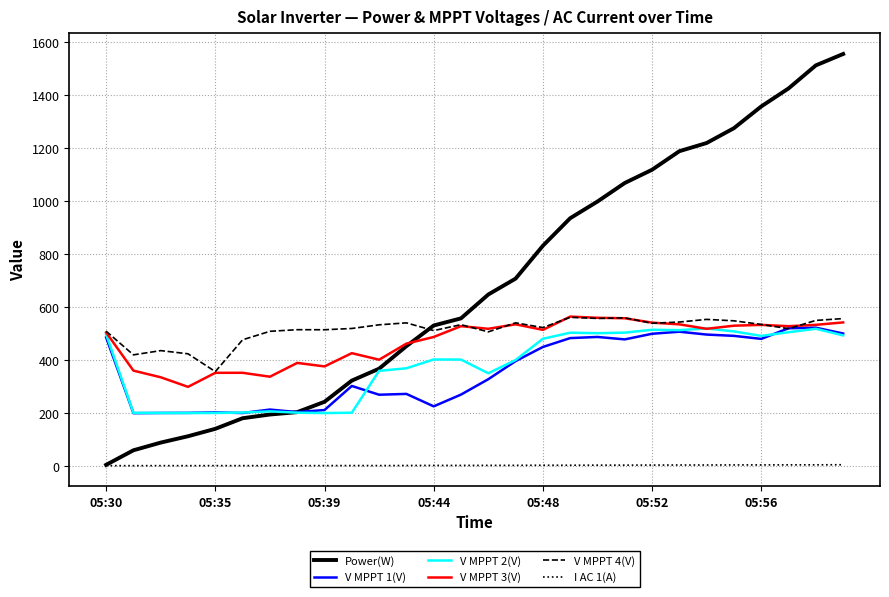

True or false: V MPPT 2(V) and I AC 1(A) intersect in this chart.

False